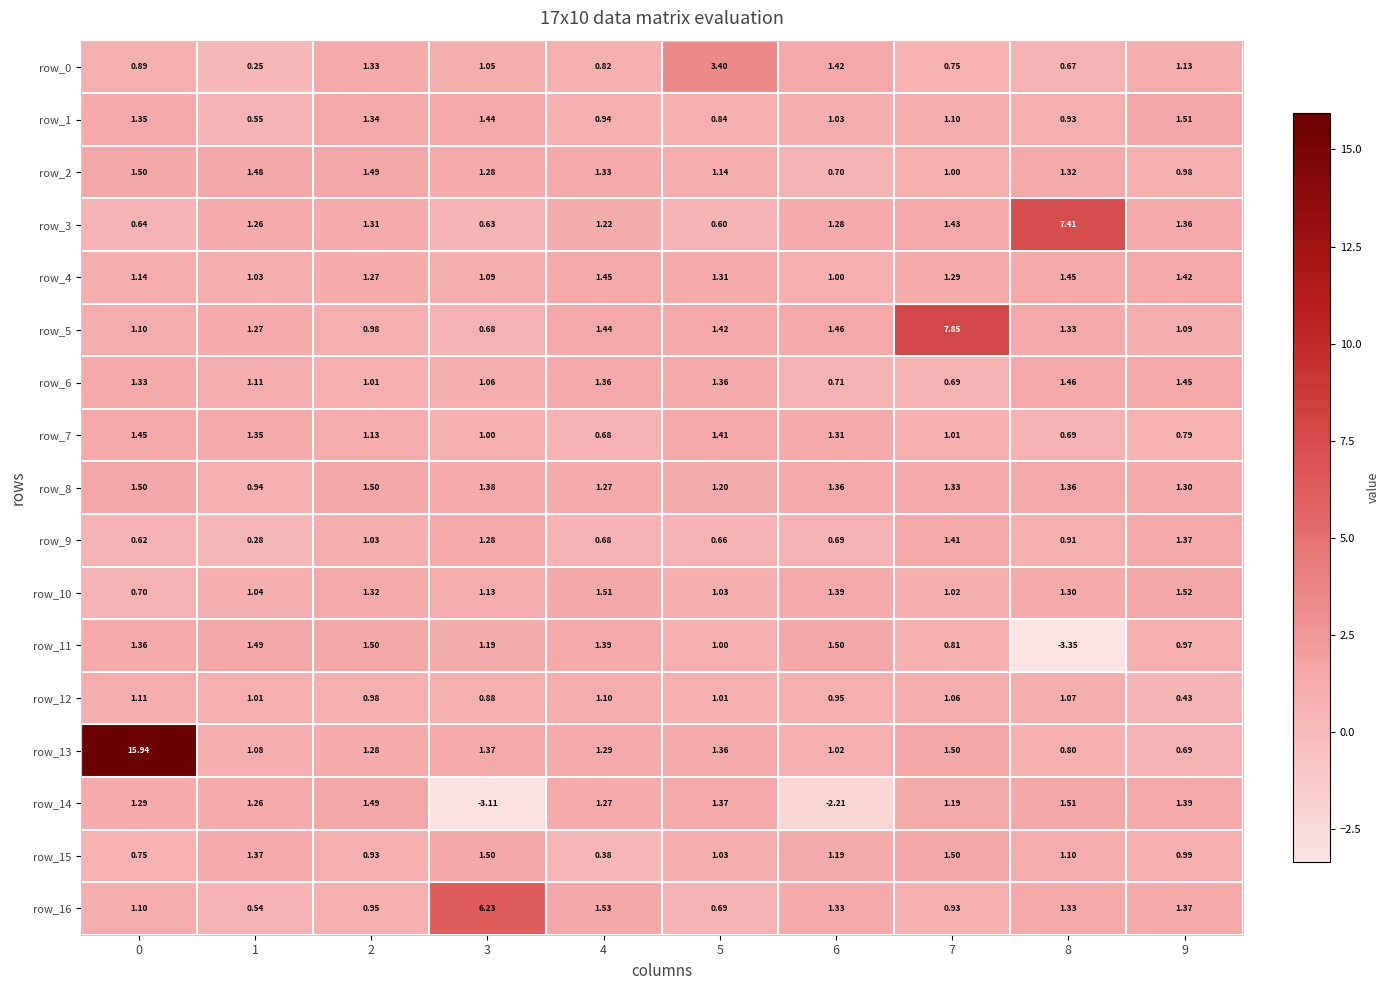

Is the value of row_1 at 4 greater than the value of row_8 at 2?

No